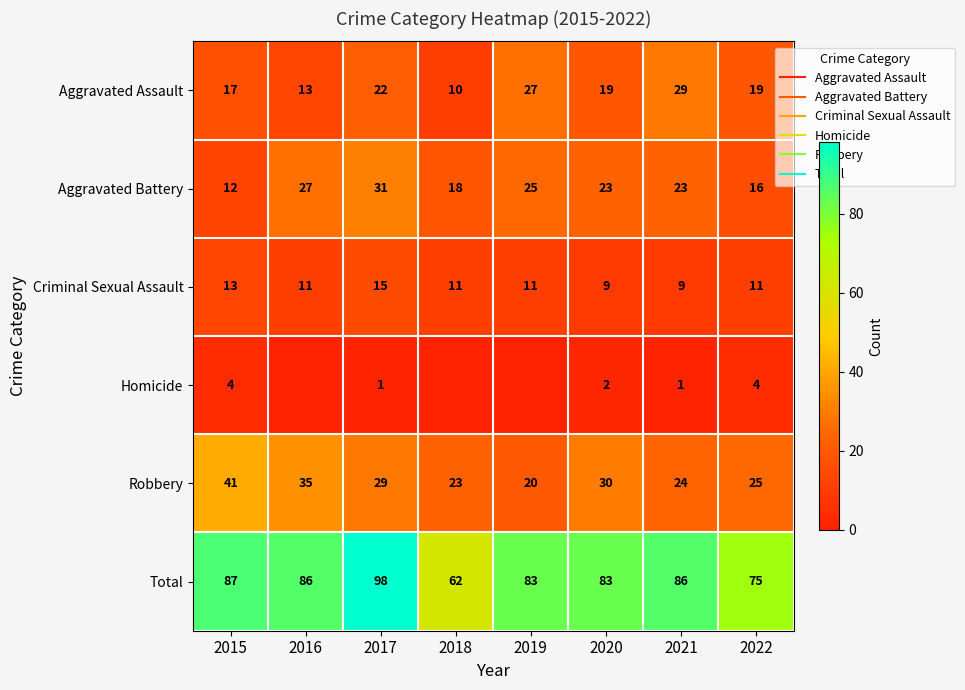

Rank the series by their maximum value, from lowest to highest.

Homicide, Criminal Sexual Assault, Aggravated Assault, Aggravated Battery, Robbery, Total